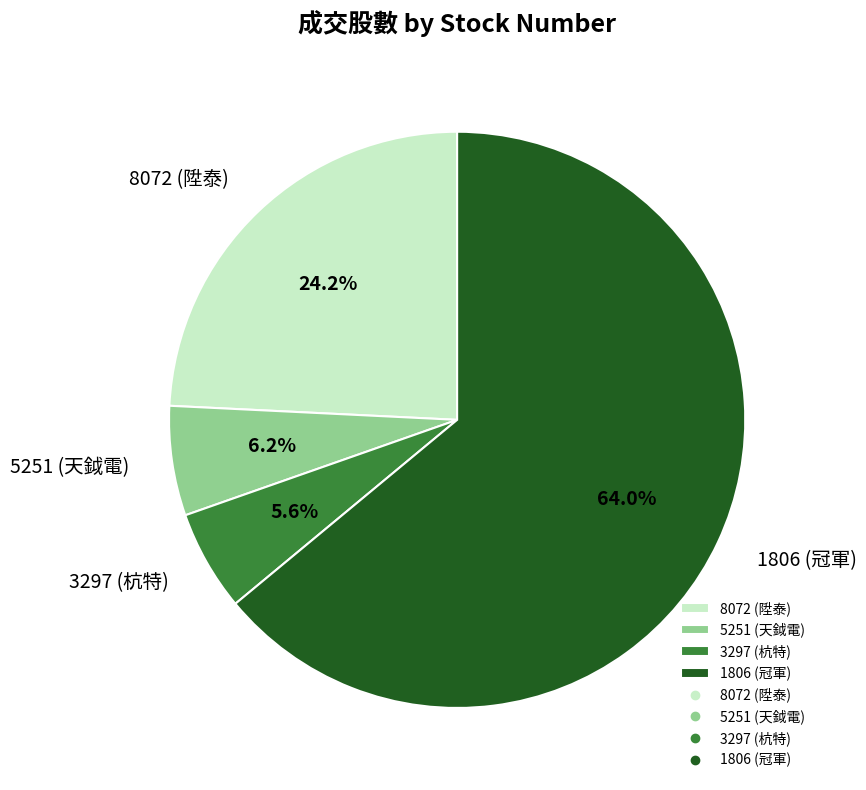

Which category has the smallest portion of the pie?

3297 (杭特)